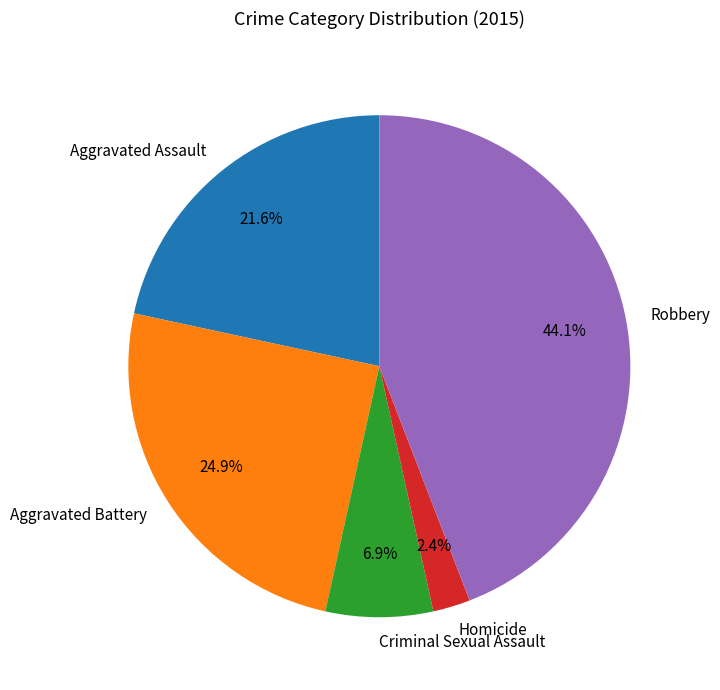

To the nearest percent, what is the combined percentage of Robbery and Criminal Sexual Assault?

51%